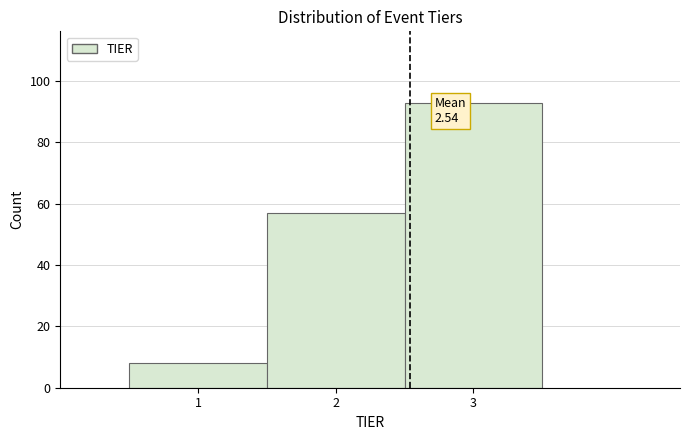

Which range on the x-axis has the tallest bar?

2.5 to 3.5